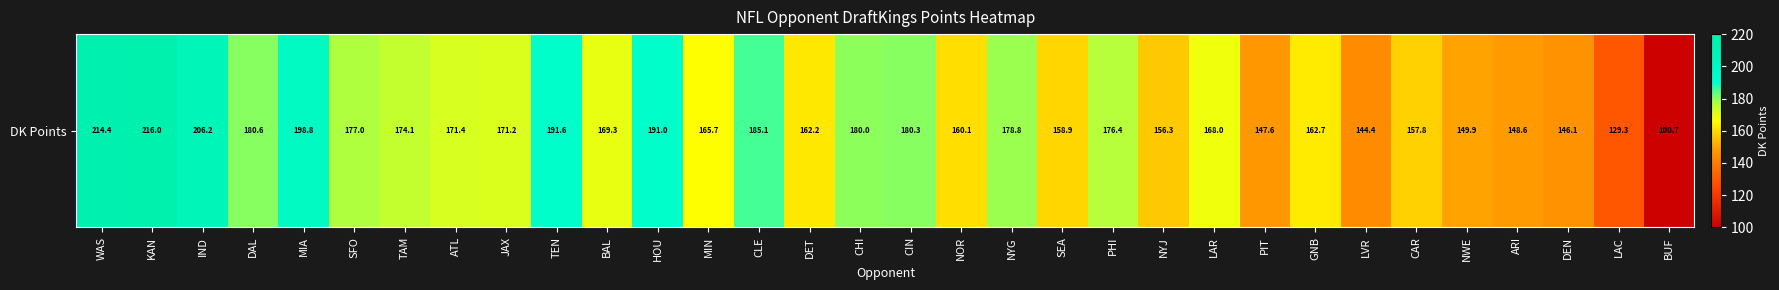

List the labels in order of value, smallest first.

BUF, LAC, LVR, DEN, PIT, ARI, NWE, NYJ, CAR, SEA, NOR, DET, GNB, MIN, LAR, BAL, JAX, ATL, TAM, PHI, SFO, NYG, CHI, CIN, DAL, CLE, HOU, TEN, MIA, IND, WAS, KAN